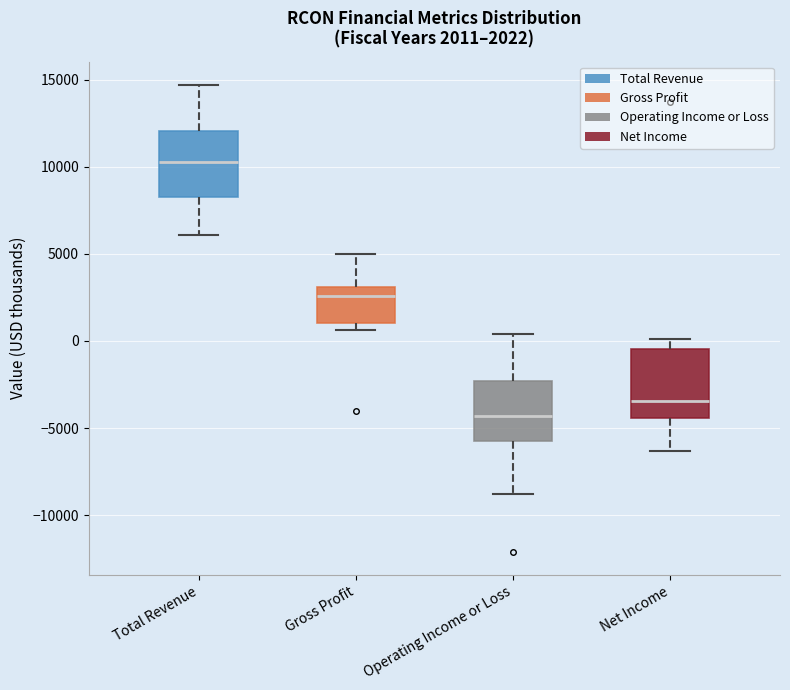

Which box has the highest median line?

Total Revenue